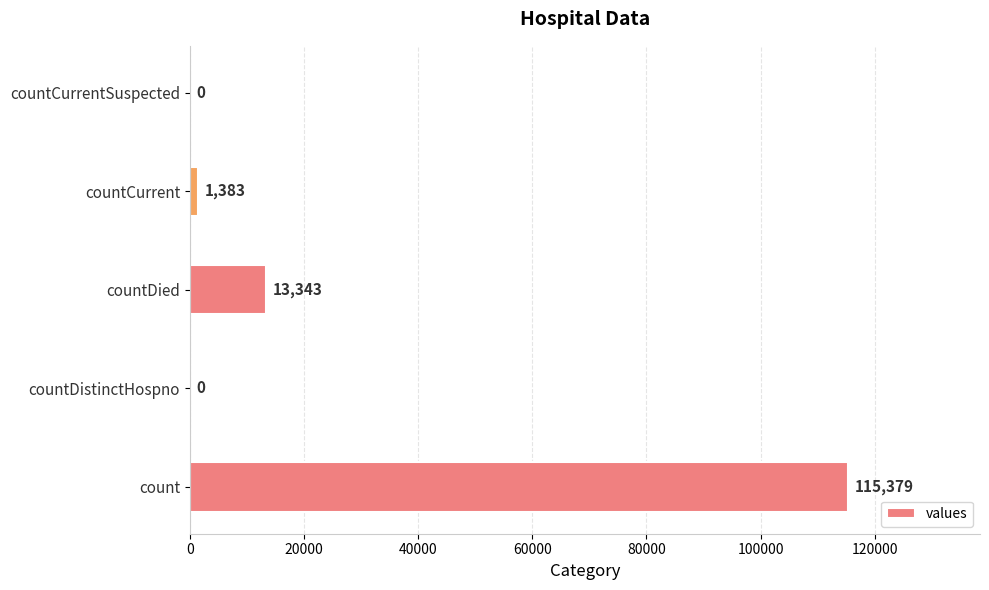

Which label corresponds to the largest value in the chart?

count